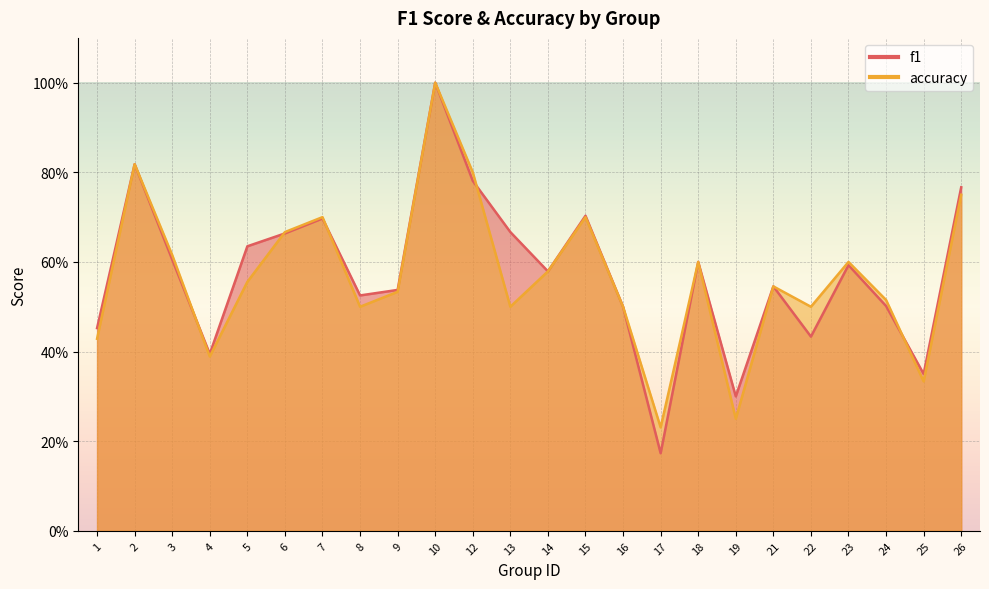

List the labels in order of accuracy value, largest first.

10, 2, 12, 26, 7, 15, 6, 3, 18, 23, 14, 5, 21, 9, 24, 8, 13, 16, 22, 1, 4, 25, 19, 17